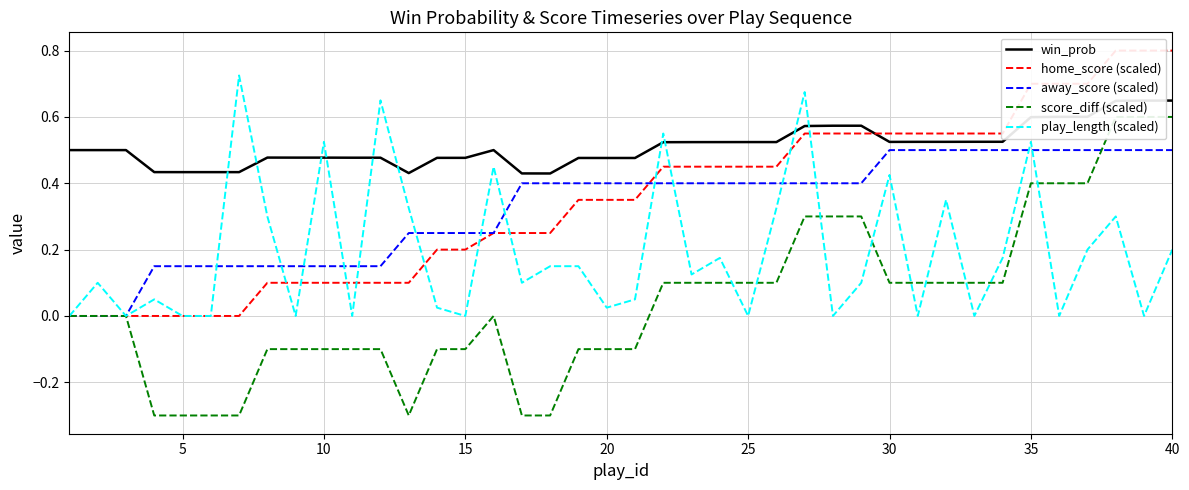

How many values in the score_diff (scaled) series exceed 0?

19